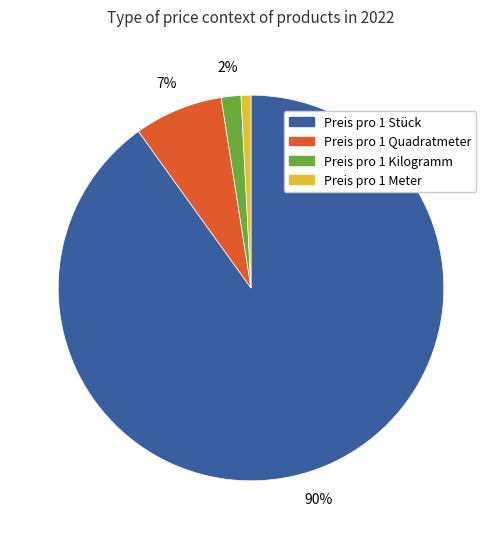

Do Preis pro 1 Stück and Preis pro 1 Quadratmeter together represent more than half of the pie?

Yes